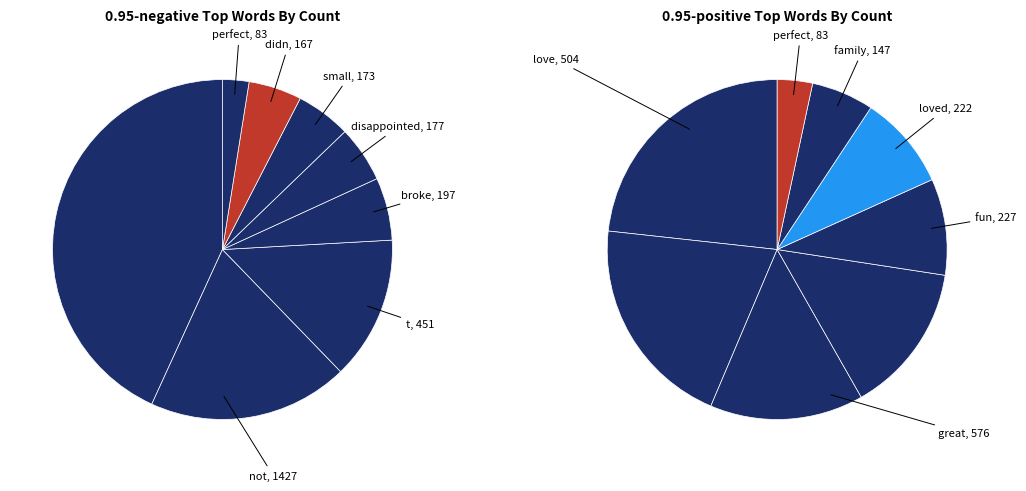

True or false: 3 accounts for 14% of the total.

True